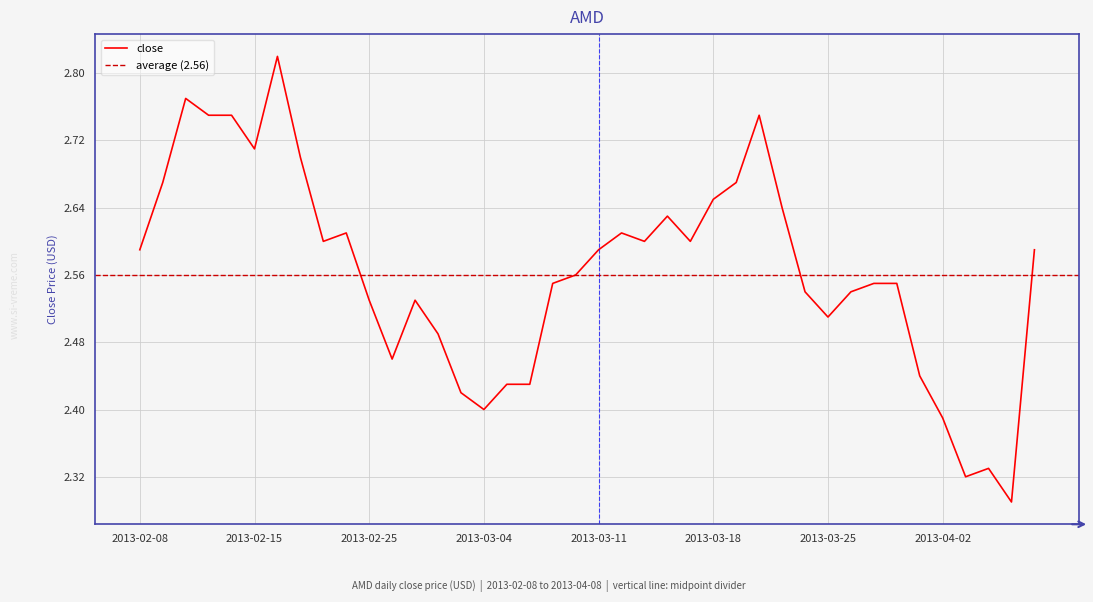

What is the minimum value shown in the chart?

2.3